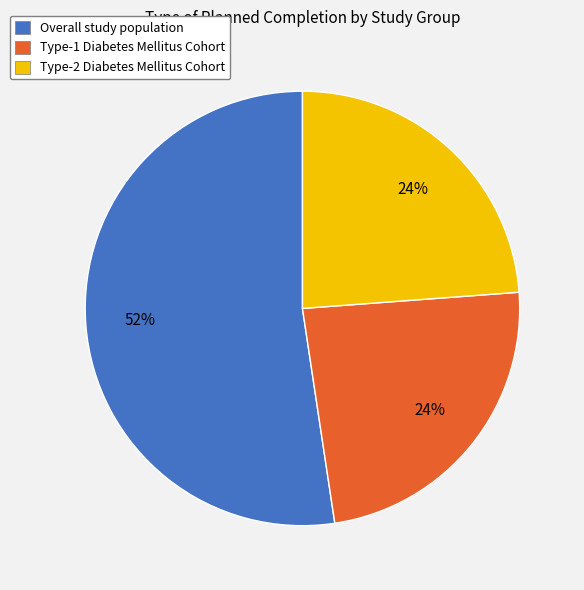

Do Type-2 Diabetes Mellitus Cohort and Type-1 Diabetes Mellitus Cohort together represent more than half of the pie?

No